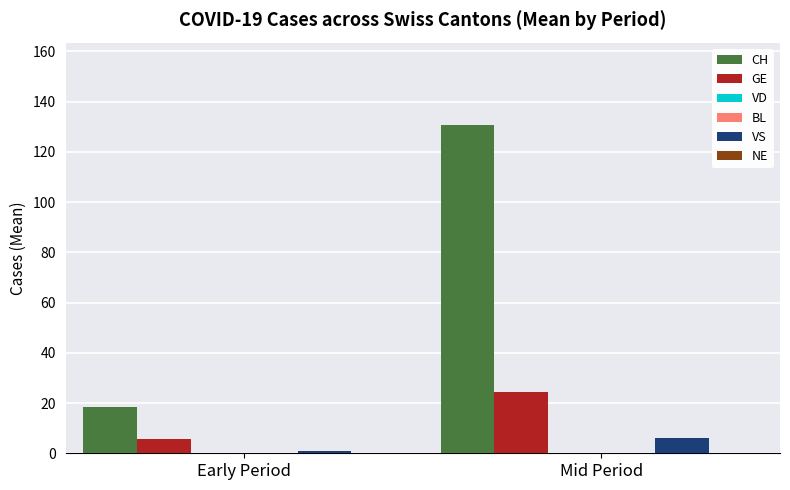

How many data points in CH are above 130?

1